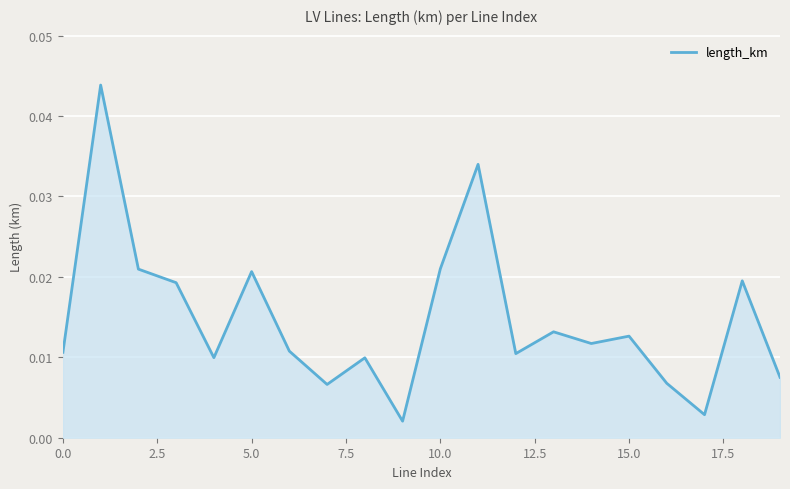

How many points are lower than both their immediate neighbors (excluding endpoints)?

6